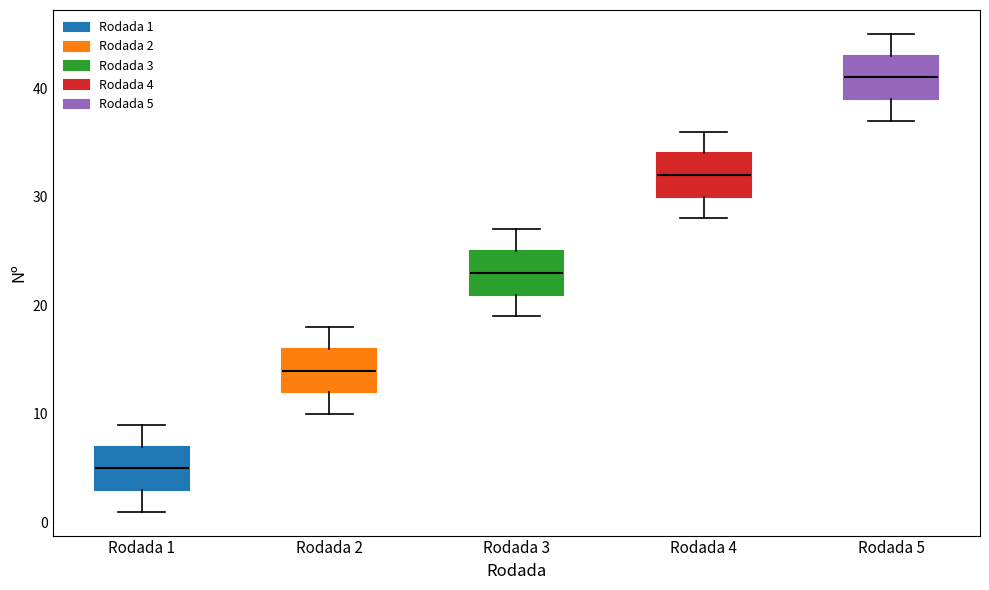

Where is the lower edge of the box for Rodada 1 on the y-axis? The values are not printed on the chart, so give them approximately, as read against the axis.

3